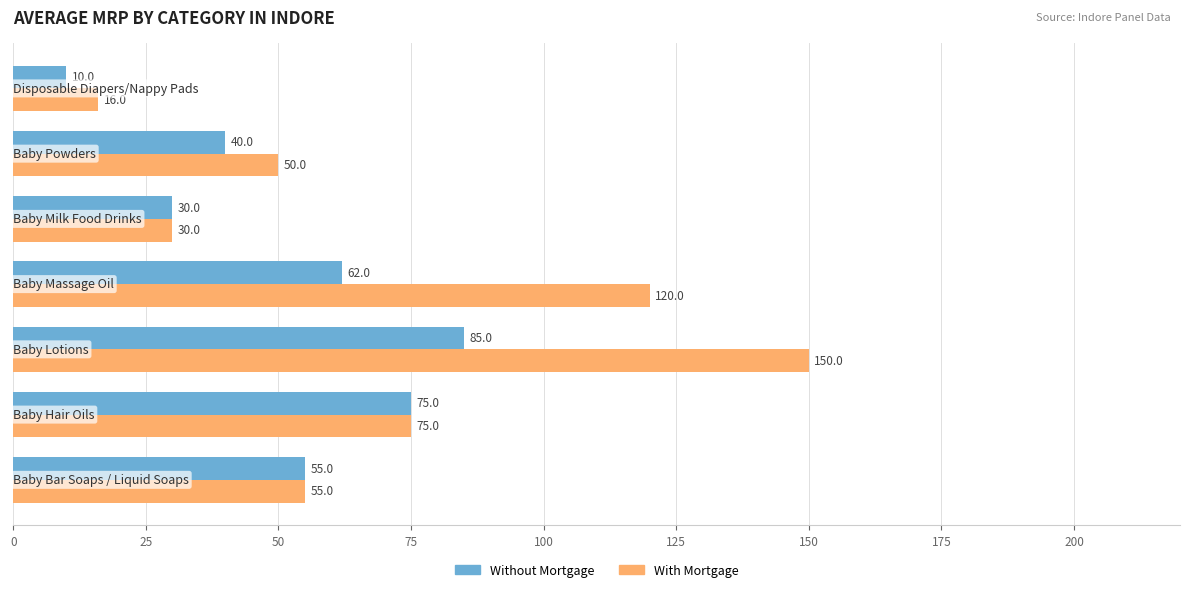

What is the sum of all With Mortgage values?

496